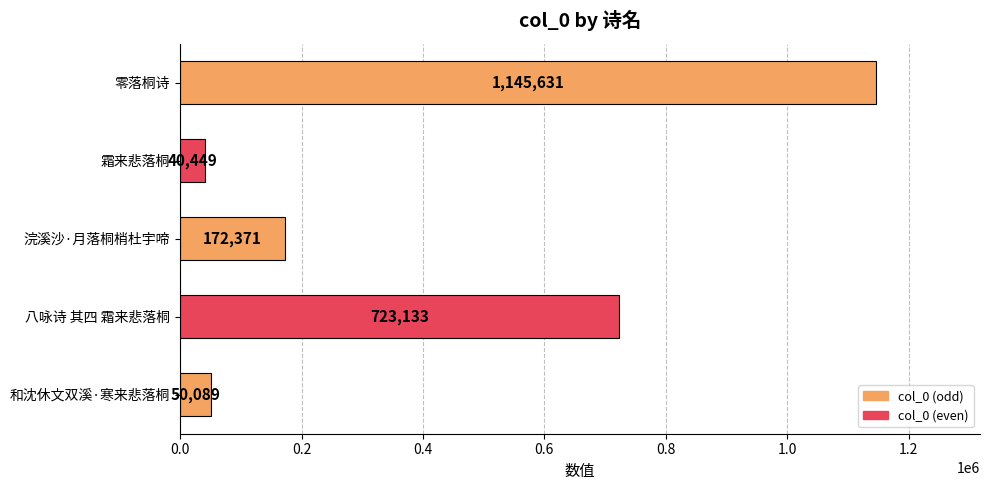

What is the difference between the maximum and minimum values?

1105182